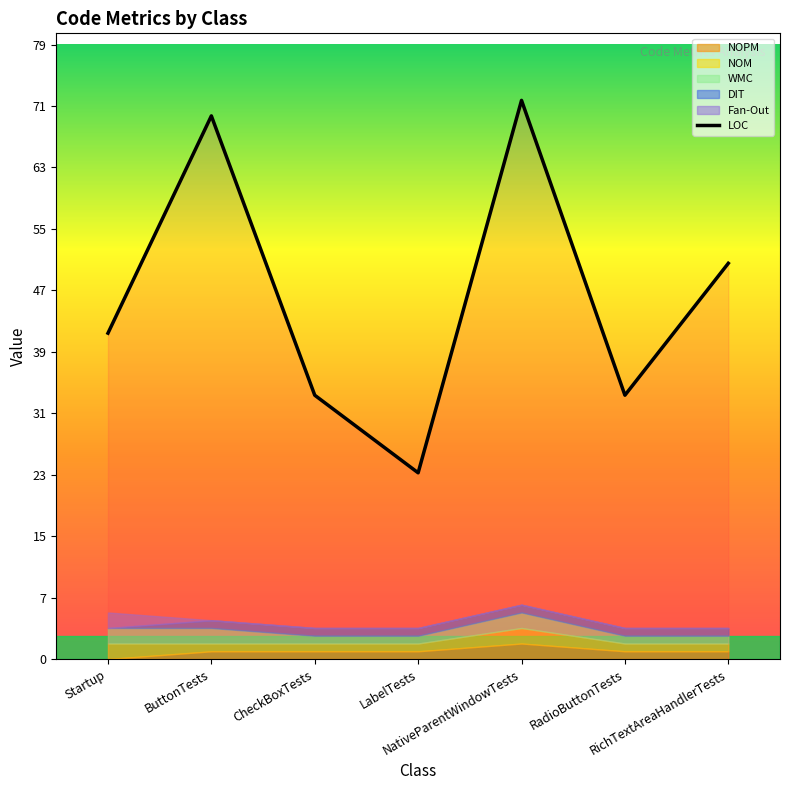

Does the chart have visible grid lines?

No